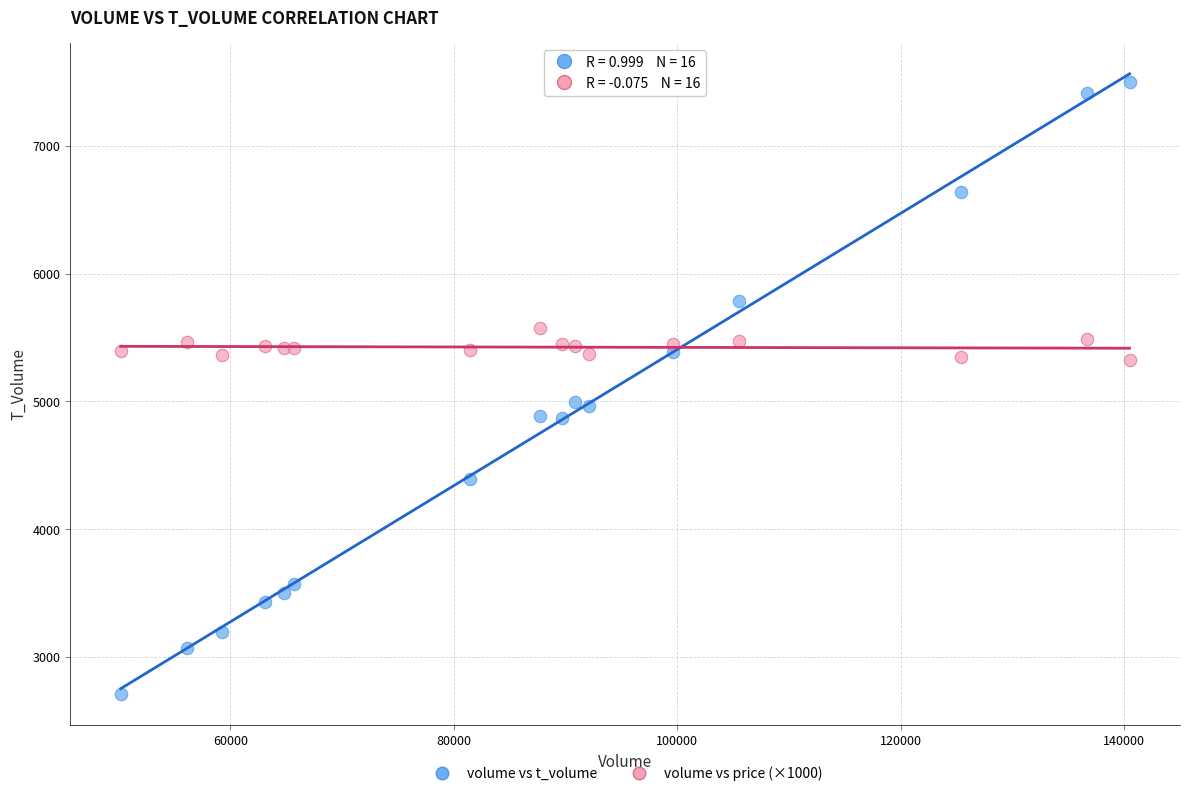

Which series reaches the maximum Y coordinate?

volume vs t_volume